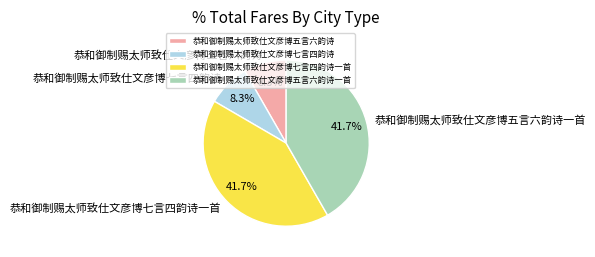

What portion of the pie excludes 恭和御制赐太师致仕文彦博七言四韵诗一首?

58.3%